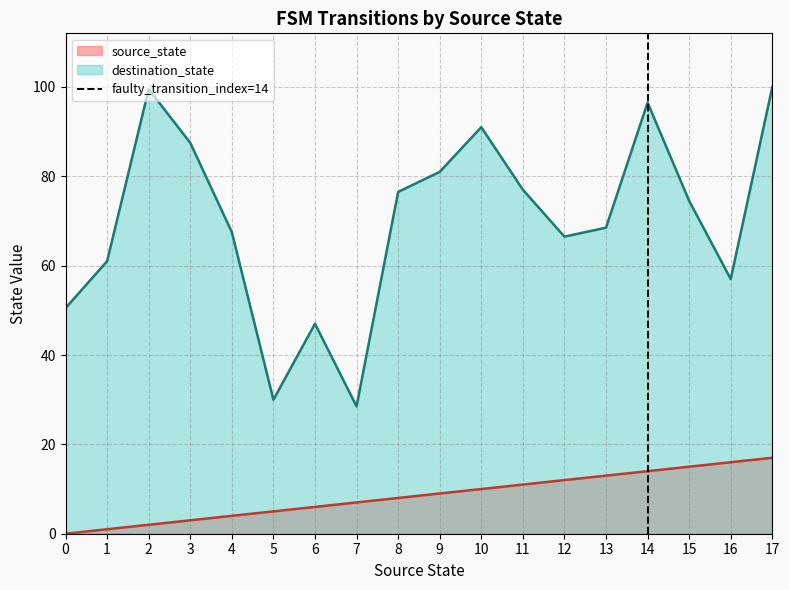

What is the maximum value for destination_state?

100.0